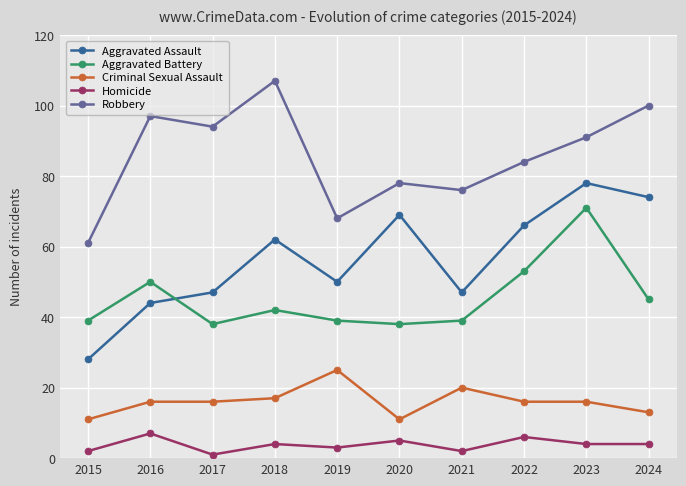

Does the chart display data point markers on the line(s)?

Yes